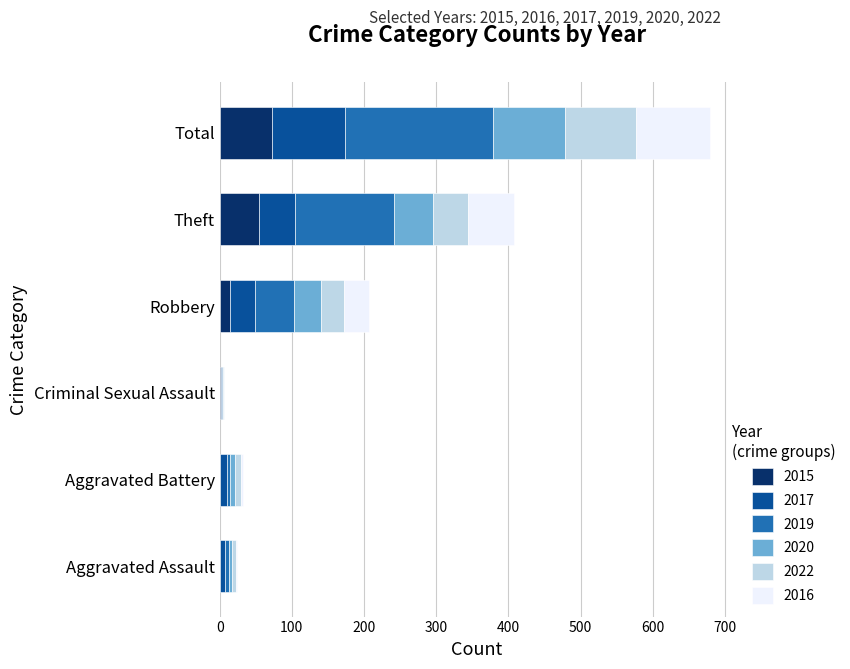

What is the maximum value for 2015?

73